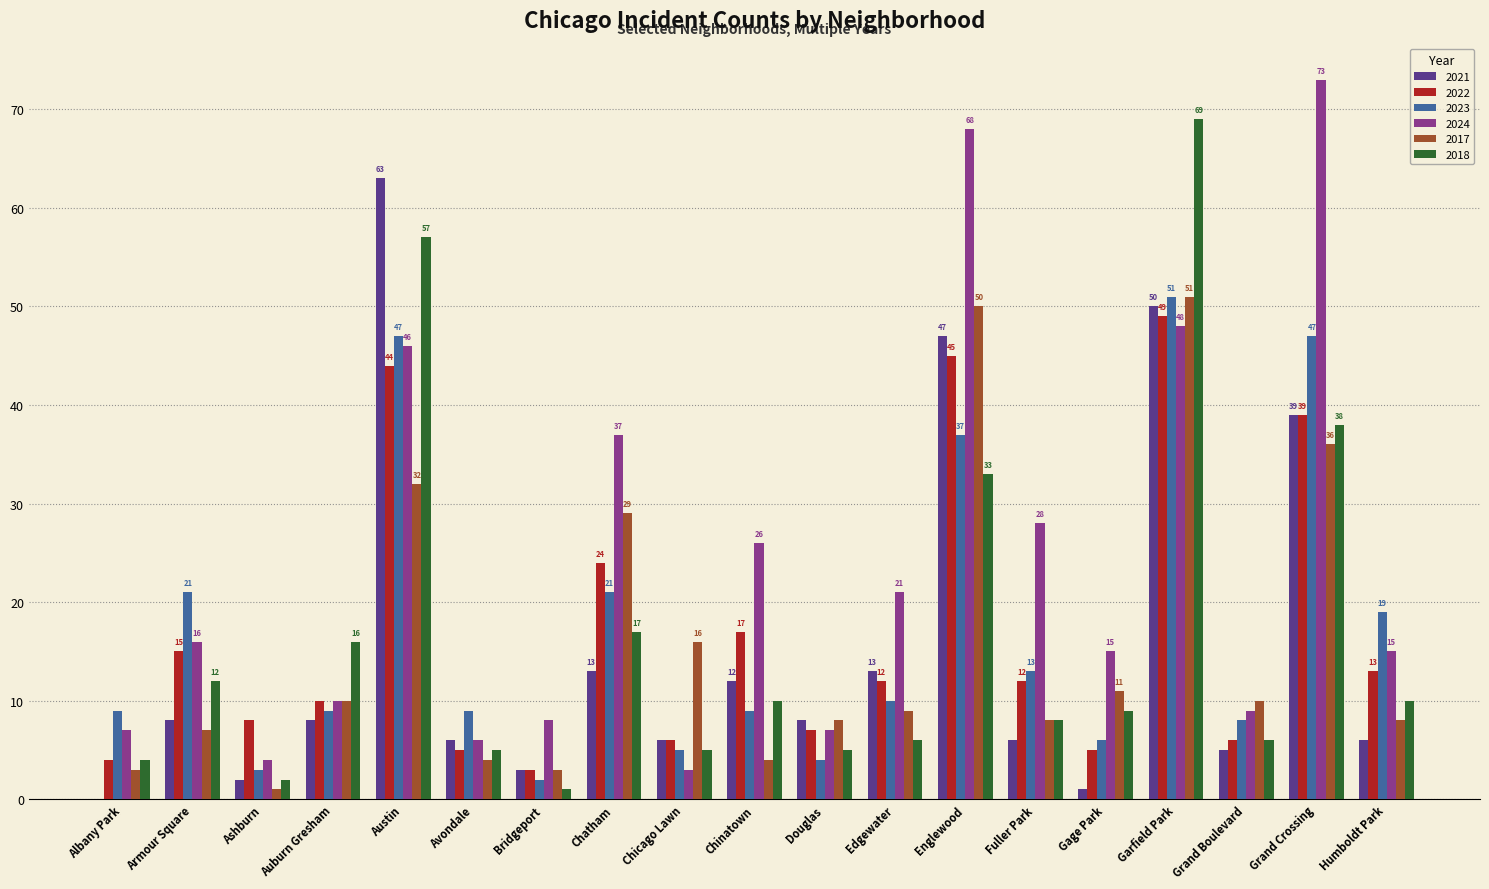

Reading left to right, list all the values displayed in this chart.

2021: 0	8	2	8	63	6	3	13	6	12	8	13	47	6	1	50	5	39	6
2022: 4	15	8	10	44	5	3	24	6	17	7	12	45	12	5	49	6	39	13
2023: 9	21	3	9	47	9	2	21	5	9	4	10	37	13	6	51	8	47	19
2024: 7	16	4	10	46	6	8	37	3	26	7	21	68	28	15	48	9	73	15
2017: 3	7	1	10	32	4	3	29	16	4	8	9	50	8	11	51	10	36	8
2018: 4	12	2	16	57	5	1	17	5	10	5	6	33	8	9	69	6	38	10